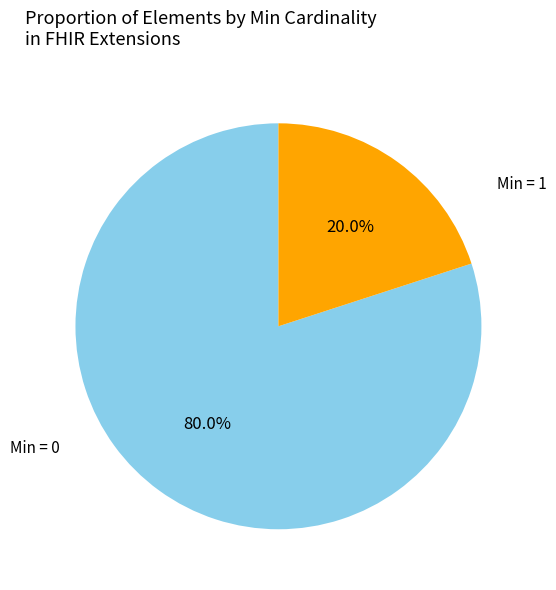

To the nearest percent, what is the difference between the largest and smallest slice percentages?

60%